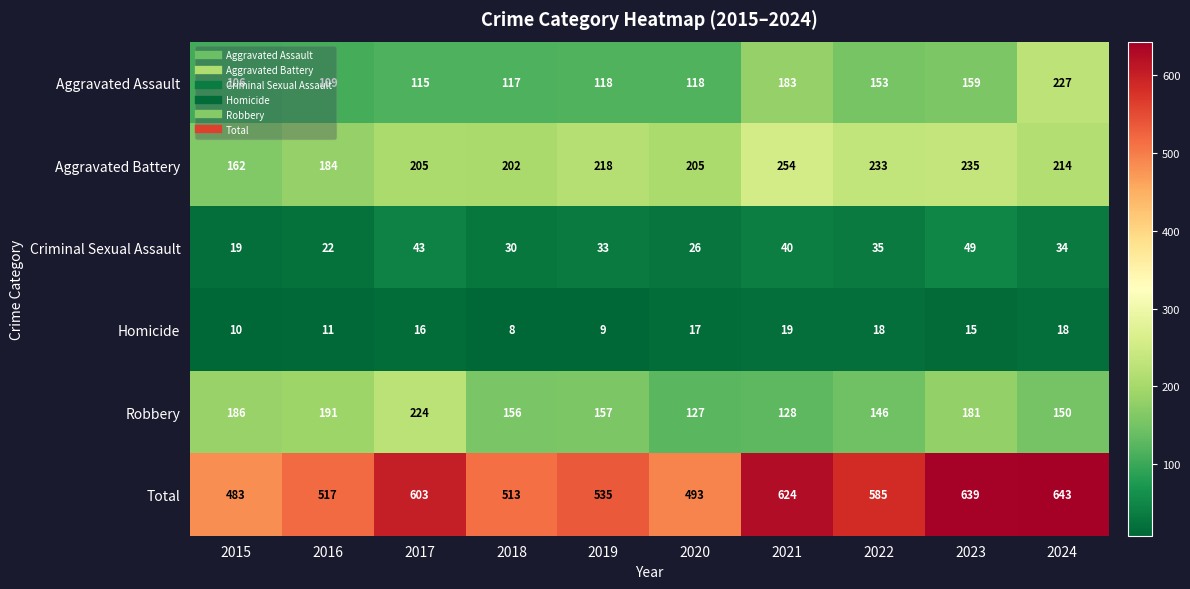

What is the difference between the maximum and minimum values in the Total series?

160